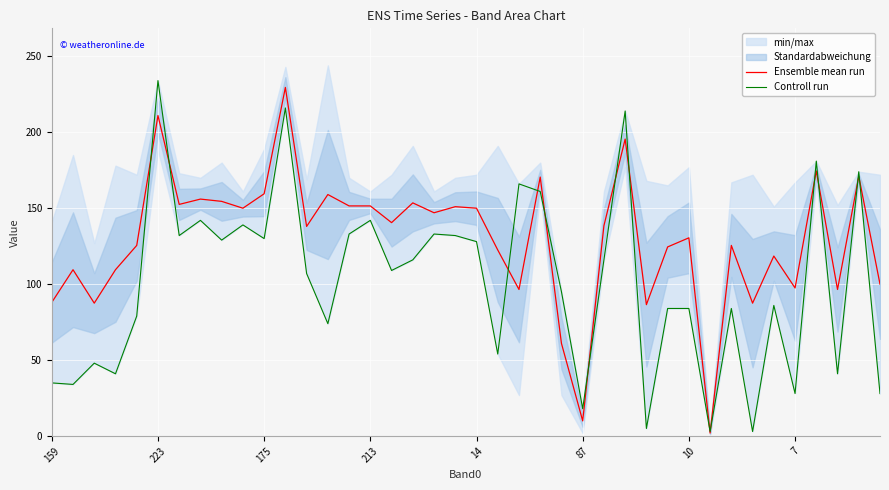

Read the Controll run value at 39.

28.0